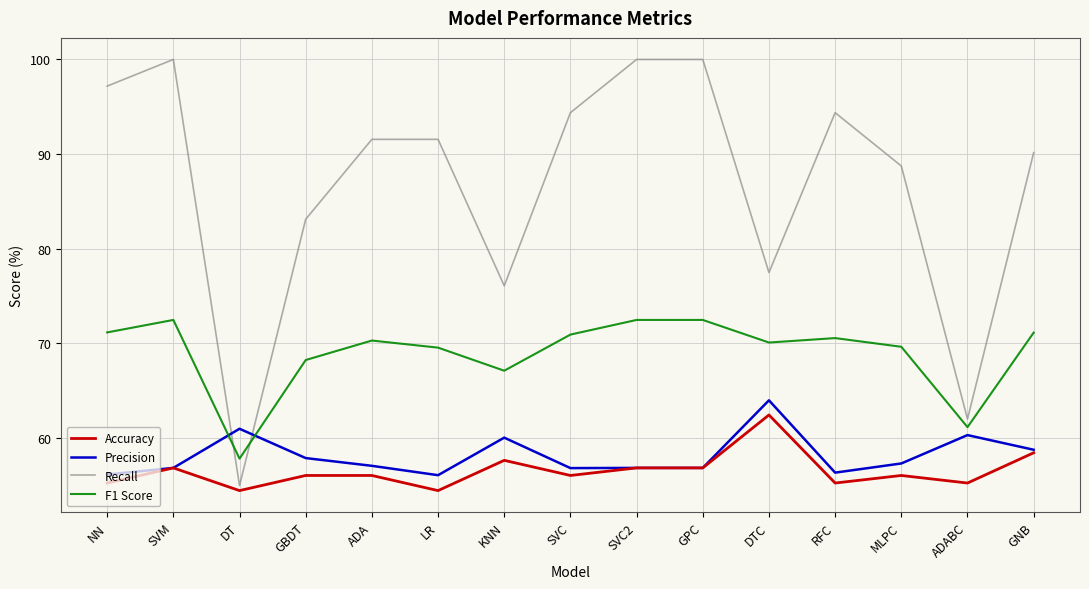

What is the minimum value for F1 Score?

57.8